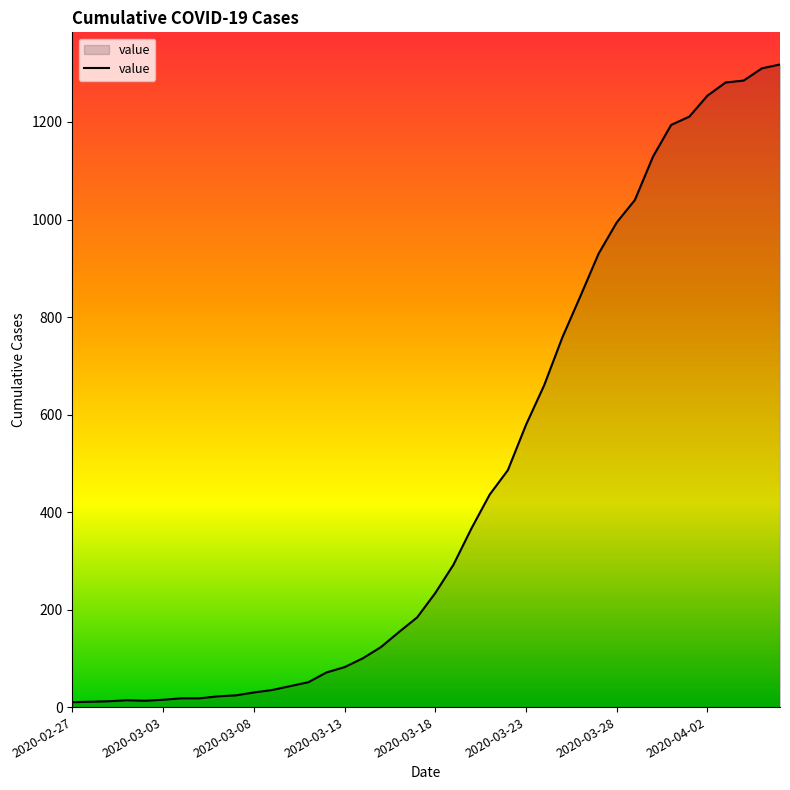

What is the maximum value shown in the chart?

1318